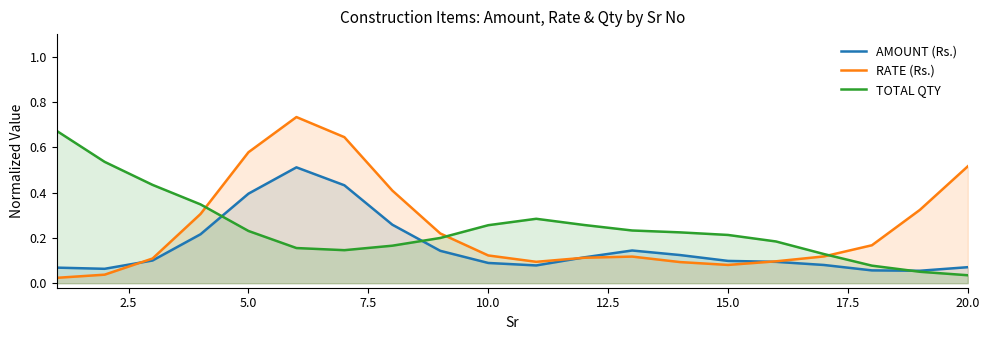

Which series has the largest range (max minus min)?

RATE (Rs.)